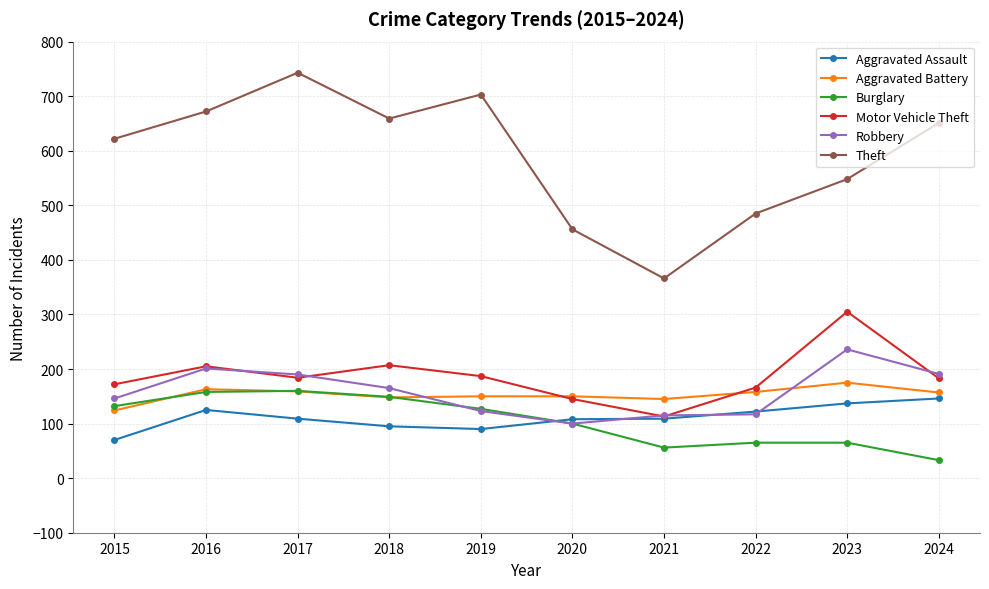

The value of Theft at 2020 is 704. True or false?

False